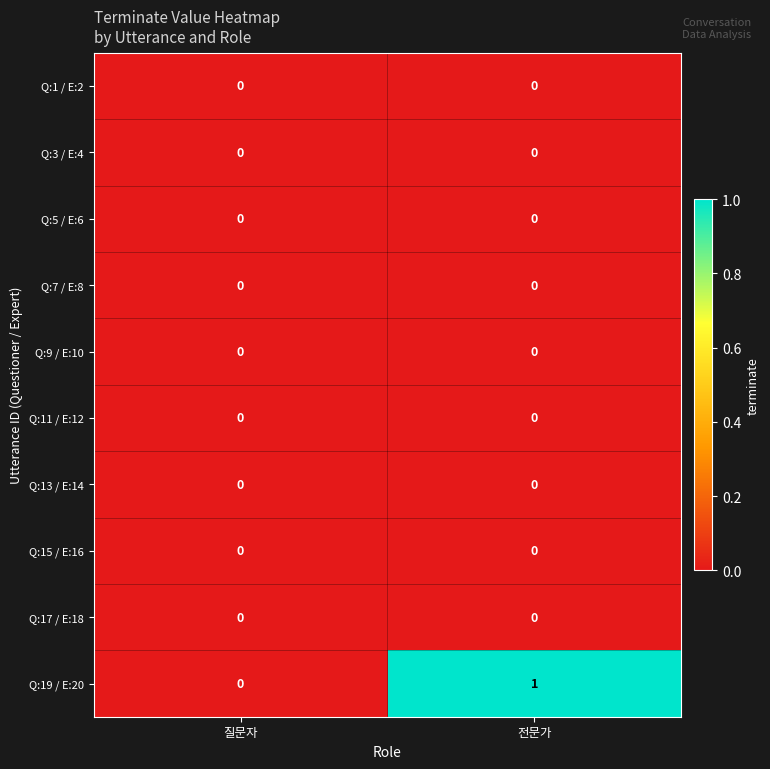

How many series are shown in this chart?

10